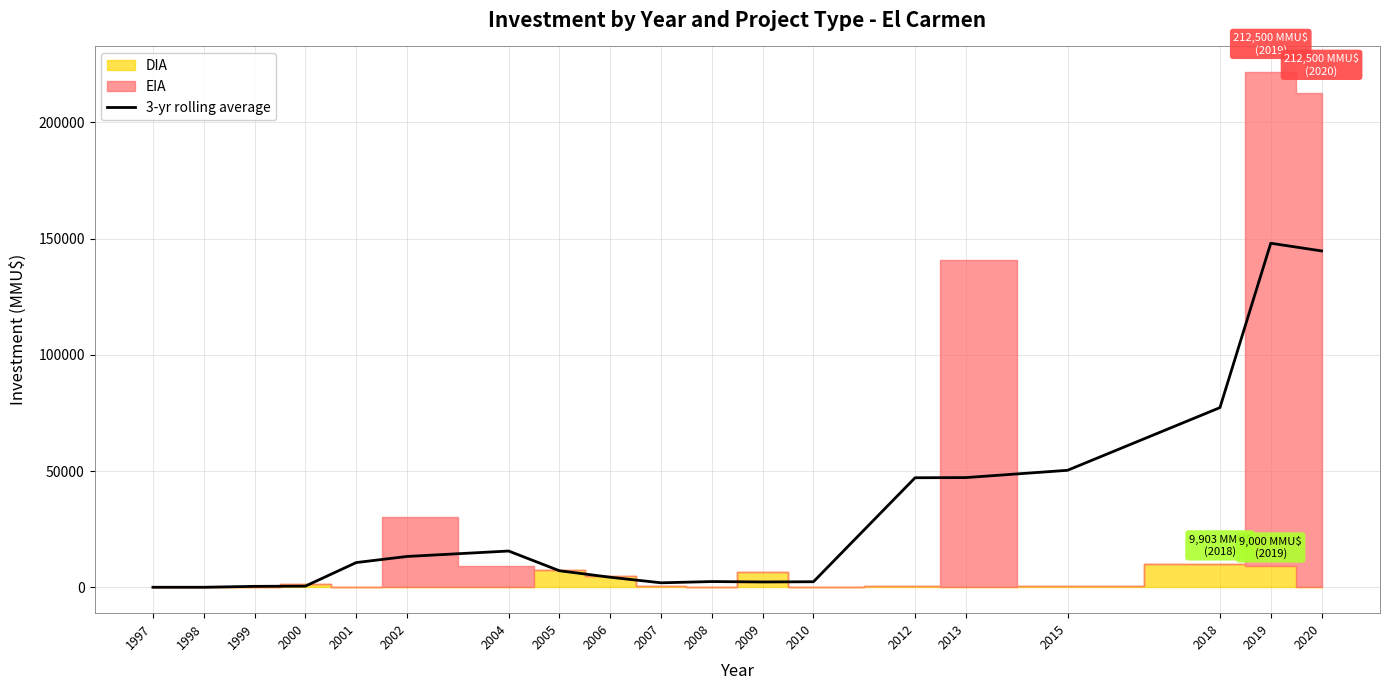

What is the change in value from 2000 to 2009?

+1789.0